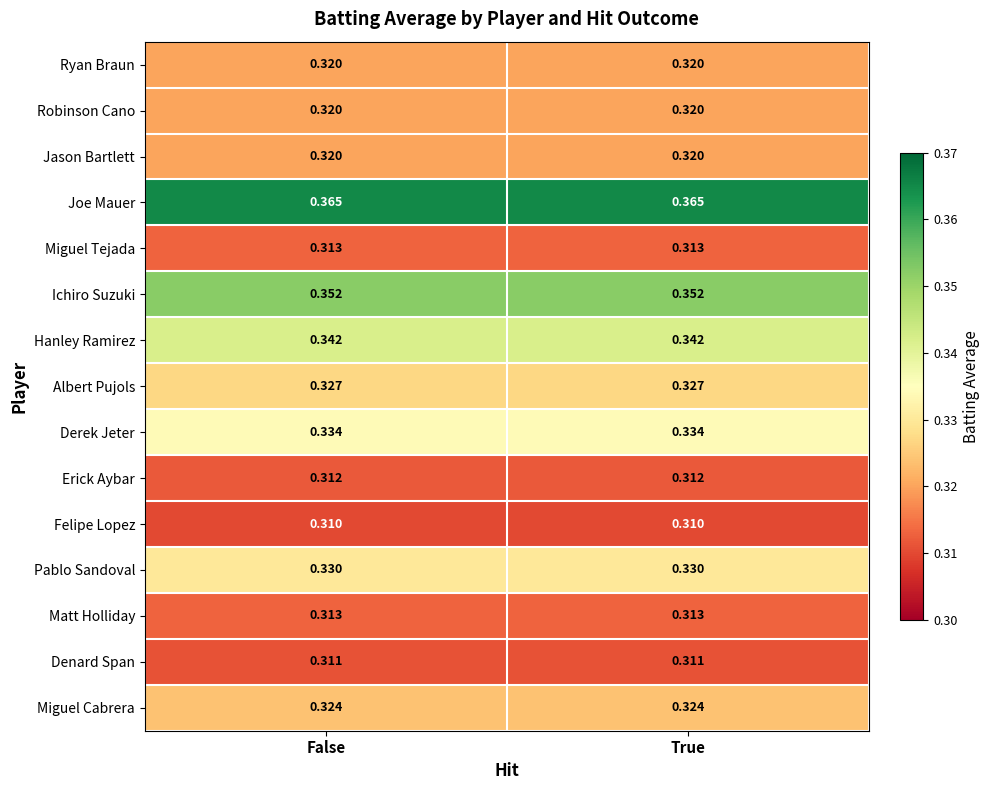

Which series has the largest total across all categories?

Joe Mauer